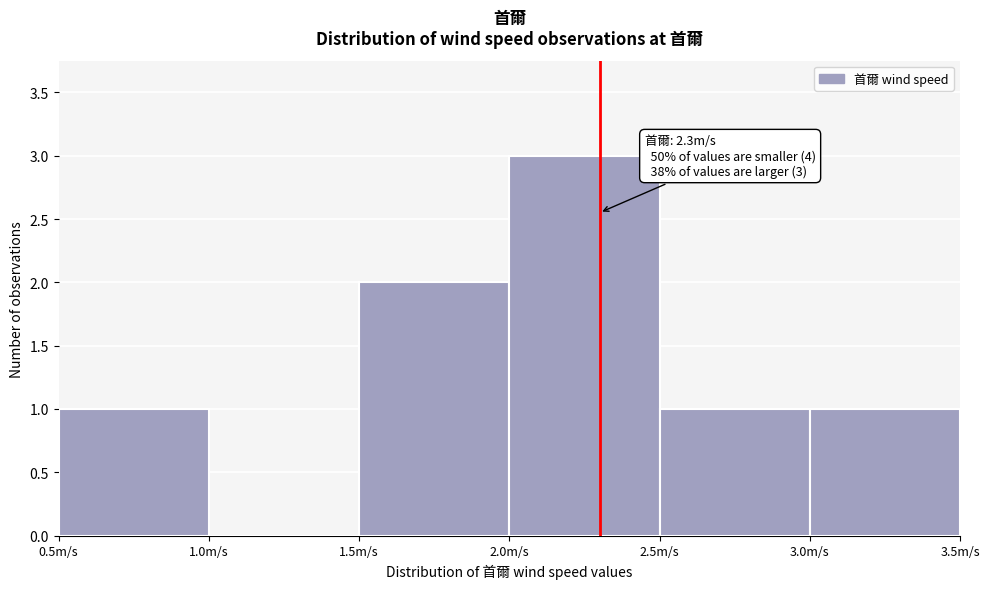

Over which range of the x-axis is the bar tallest?

2.0 to 2.5